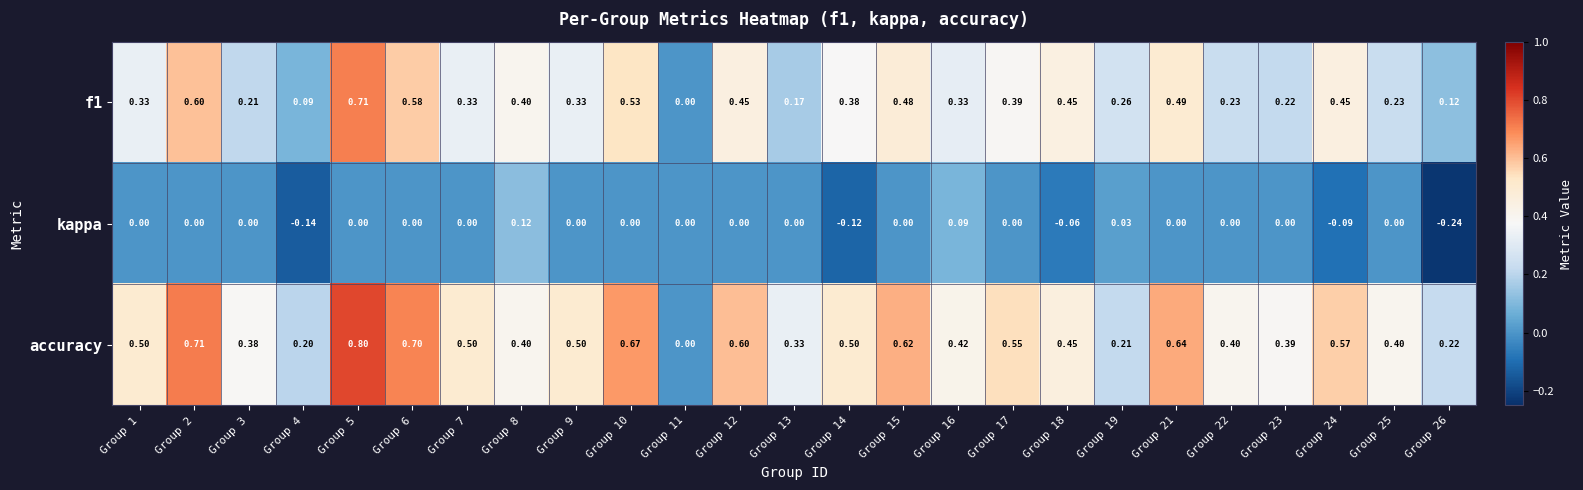

Rank the series by their maximum value, from lowest to highest.

kappa, f1, accuracy